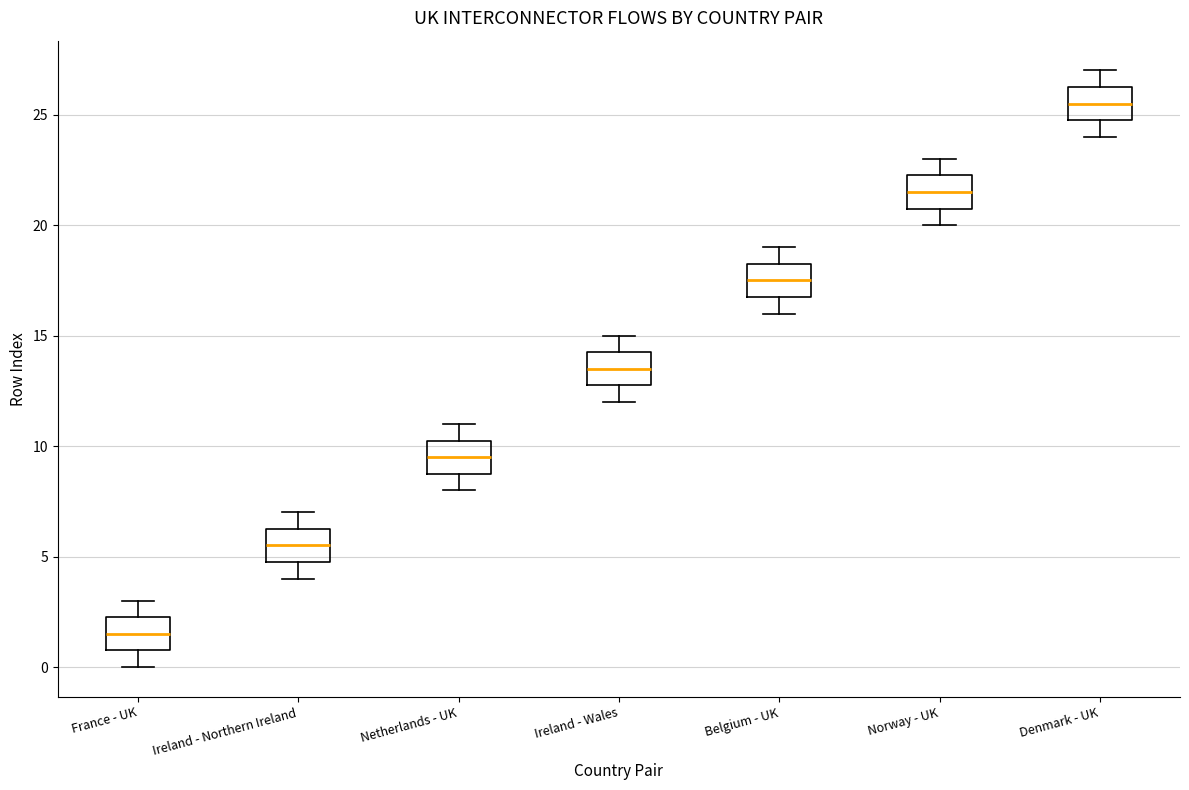

Reading left to right, transcribe this box plot: for each box, give where its median line is, the range the box spans, and where its two whiskers end, as read against the y-axis. The values are not printed on the chart, so give them approximately, as read against the axis.

France - UK: median 1.5, box 1.0 to 2.5, whiskers 0.0 to 3.0
Ireland - Northern Ireland: median 5.5, box 5.0 to 6.5, whiskers 4.0 to 7.0
Netherlands - UK: median 9.5, box 9.0 to 10.5, whiskers 8.0 to 11.0
Ireland - Wales: median 13.5, box 13.0 to 14.5, whiskers 12.0 to 15.0
Belgium - UK: median 17.5, box 17.0 to 18.5, whiskers 16.0 to 19.0
Norway - UK: median 21.5, box 21.0 to 22.5, whiskers 20.0 to 23.0
Denmark - UK: median 25.5, box 25.0 to 26.5, whiskers 24.0 to 27.0